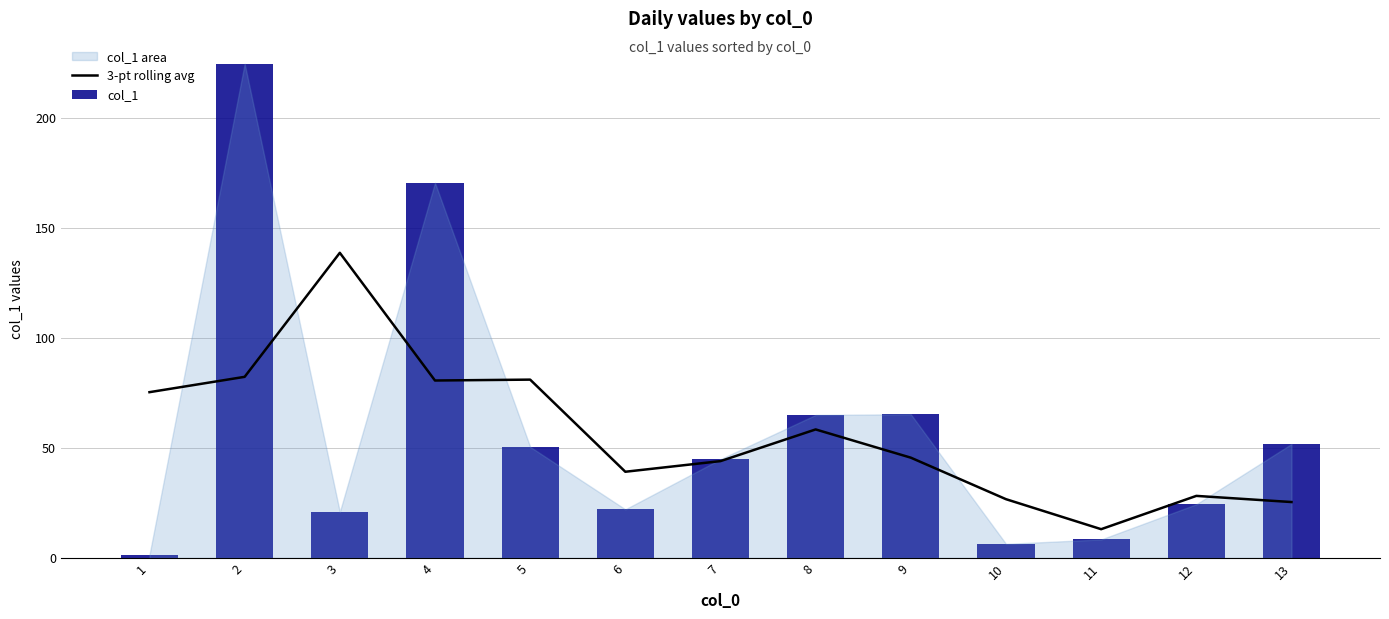

At which label does col_1 first exceed 44?

2